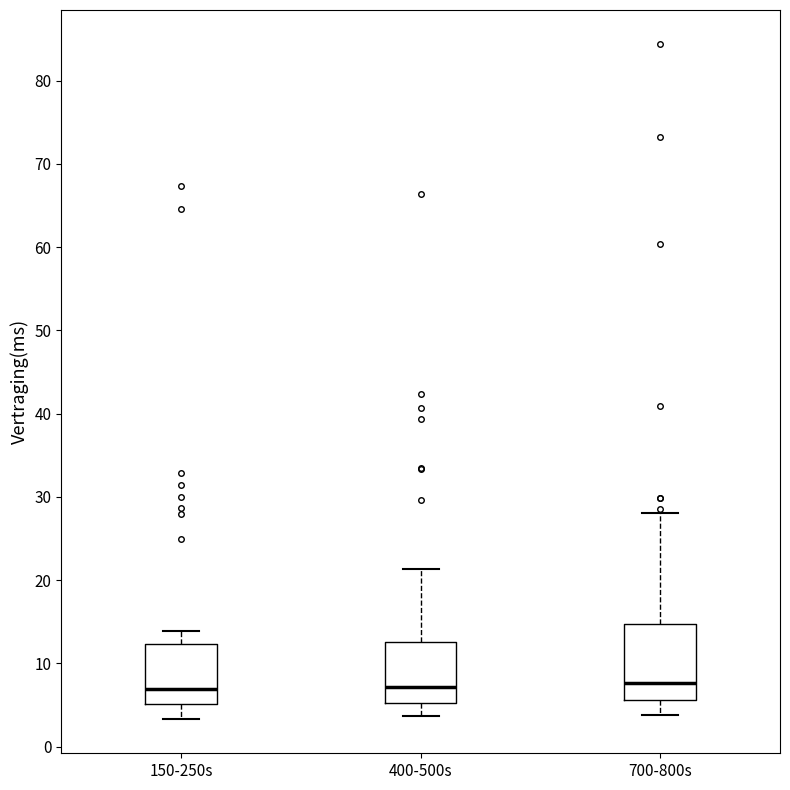

Where does the median line of the box for 400-500s sit on the y-axis? The values are not printed on the chart, so give them approximately, as read against the axis.

7